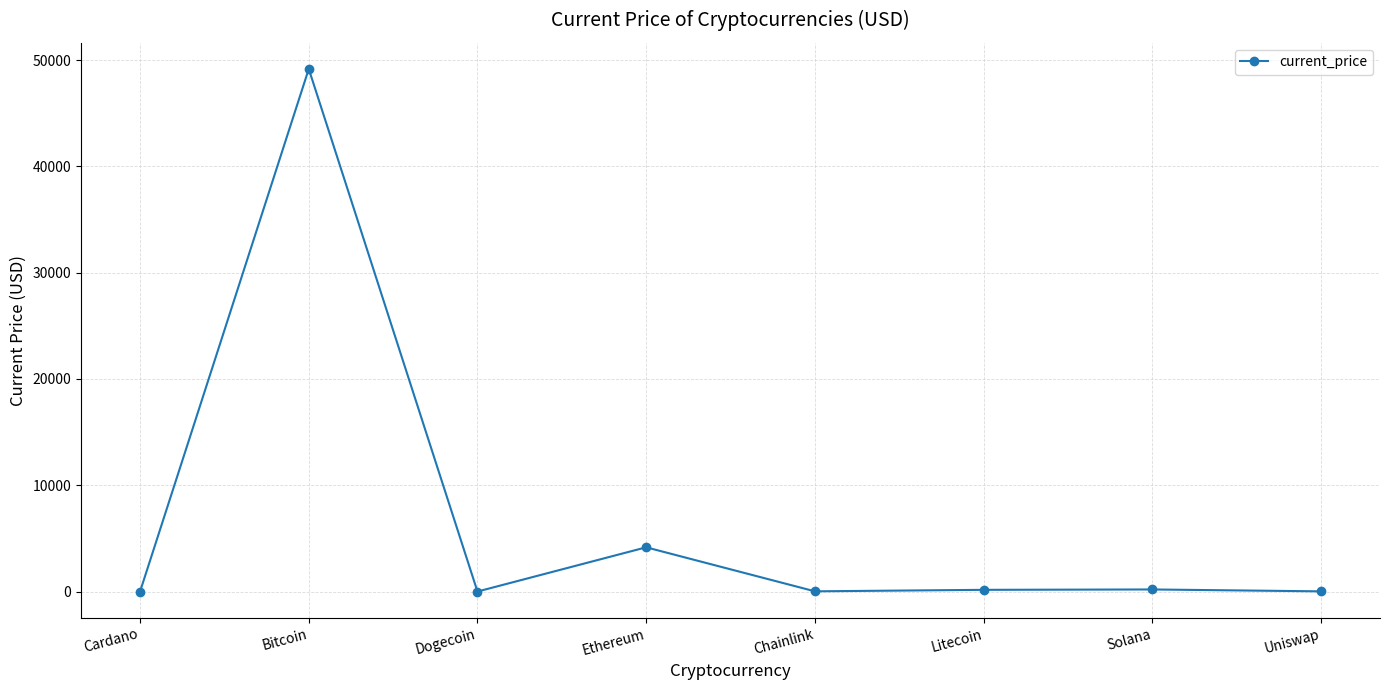

How many data points does each series have?

8